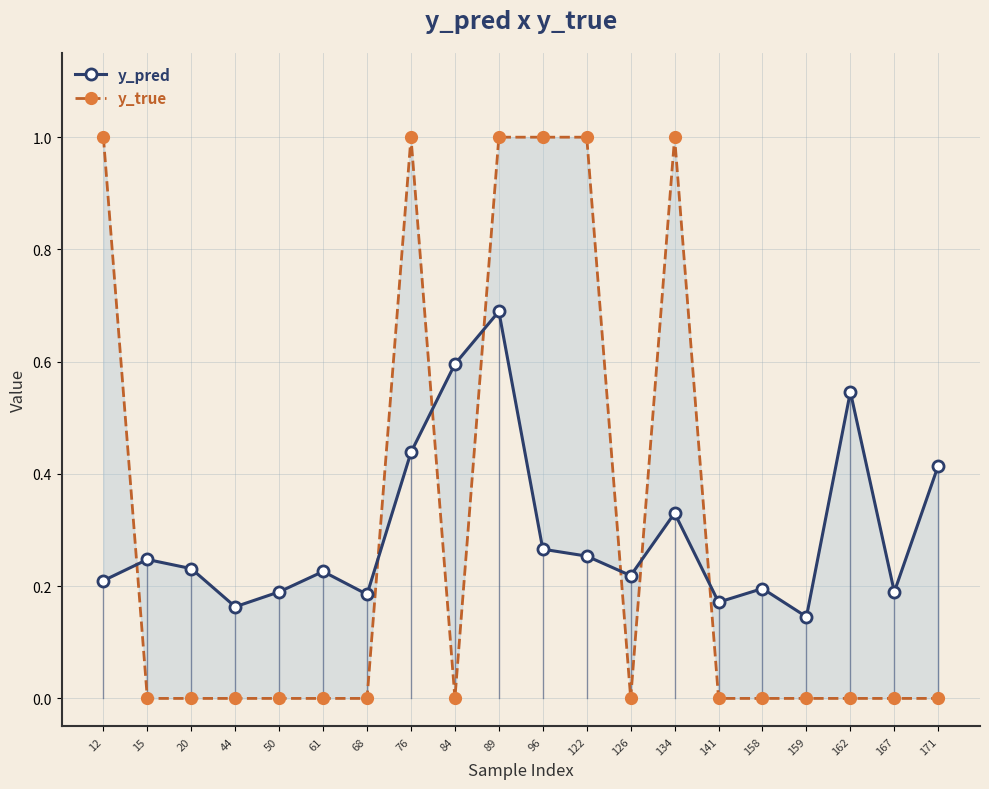

At which category is the sum across all series the highest?

89